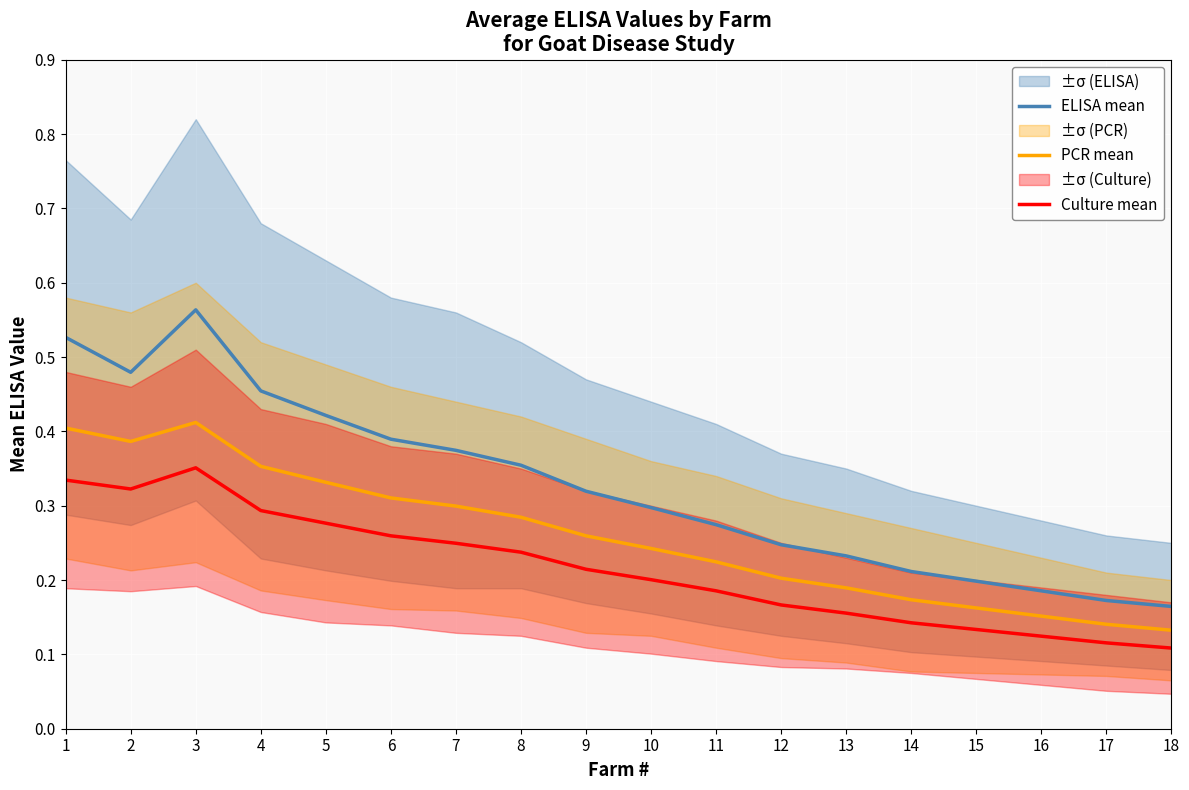

What is the sum of the PCR mean values at 8 and 13?

0.5